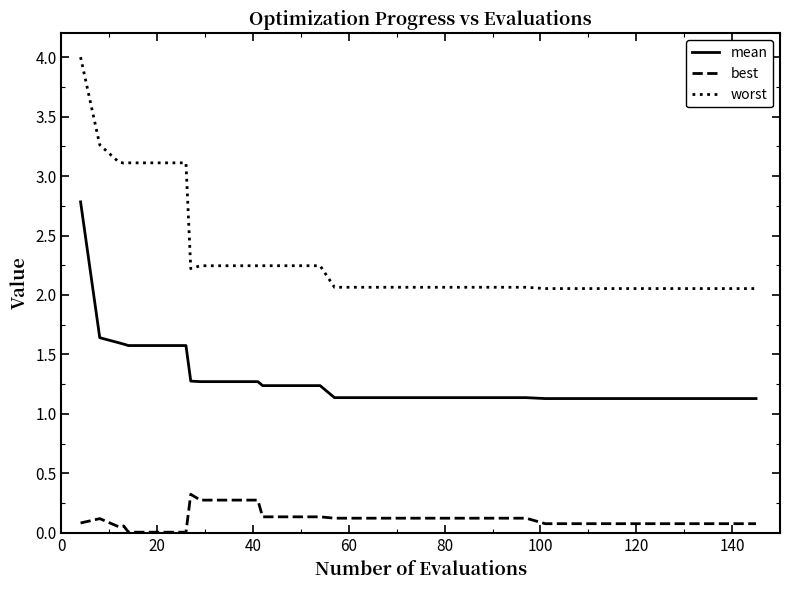

What are all the series names shown in the legend?

mean, best, worst